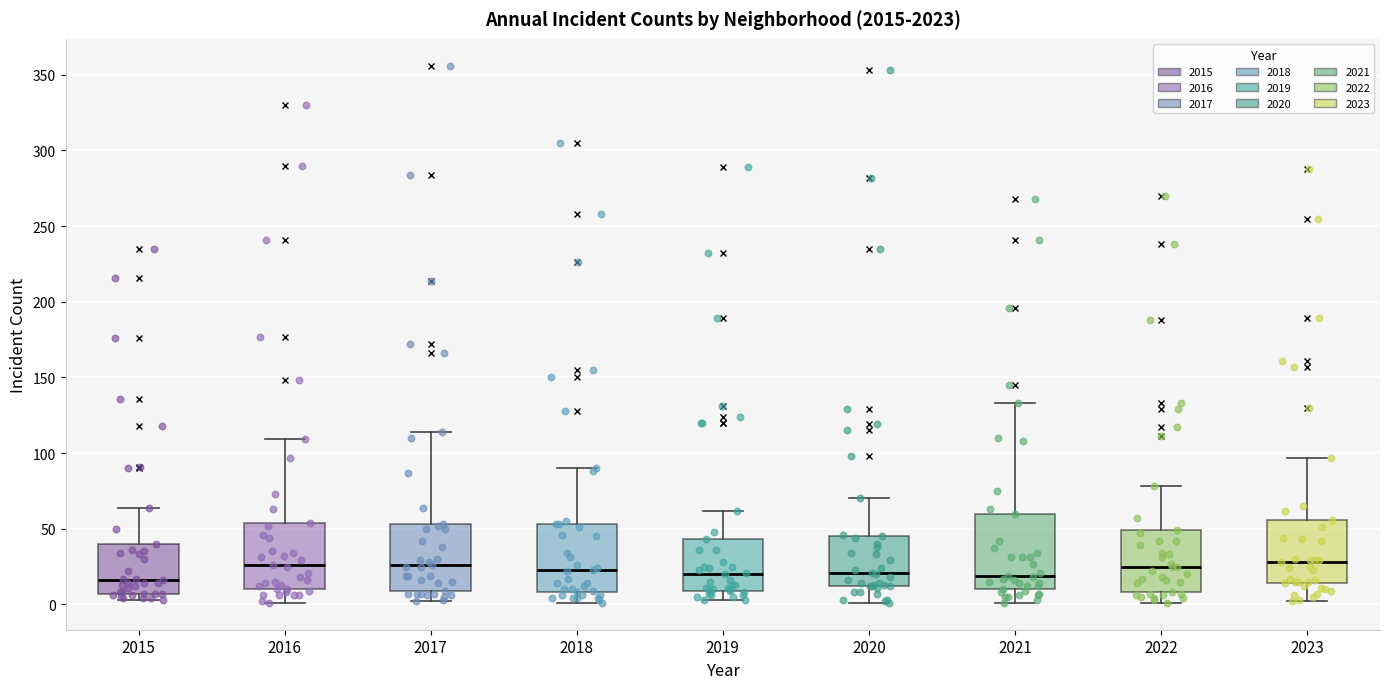

Reading left to right, transcribe this box plot: for each box, give where its median line is, the range the box spans, and where its two whiskers end, as read against the y-axis. The values are not printed on the chart, so give them approximately, as read against the axis.

2015: median 15, box 5 to 40, whiskers 5 (just below the box's lower edge) to 65
2016: median 25, box 10 to 55, whiskers 0 to 110
2017: median 25, box 10 to 55, whiskers 0 to 115
2018: median 25, box 10 to 55, whiskers 0 to 90
2019: median 20, box 10 to 45, whiskers 5 to 60
2020: median 20, box 10 to 45, whiskers 0 to 70
2021: median 20, box 10 to 60, whiskers 0 to 135
2022: median 25, box 10 to 50, whiskers 0 to 80
2023: median 30, box 15 to 55, whiskers 0 to 95